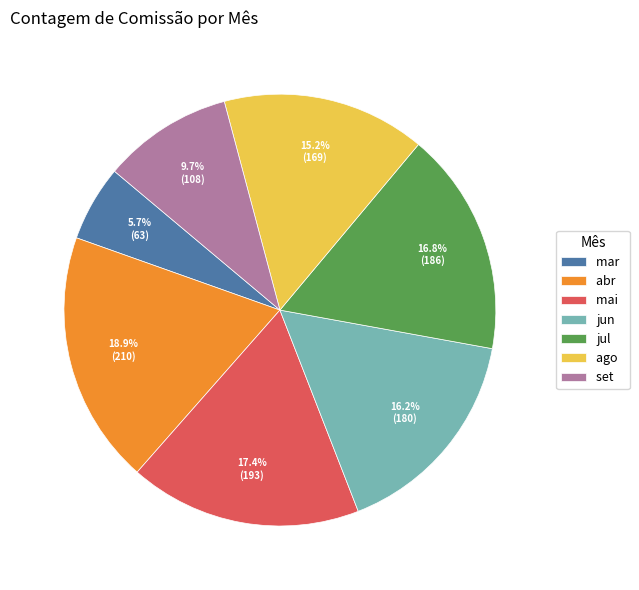

How many slices are in this pie chart?

7